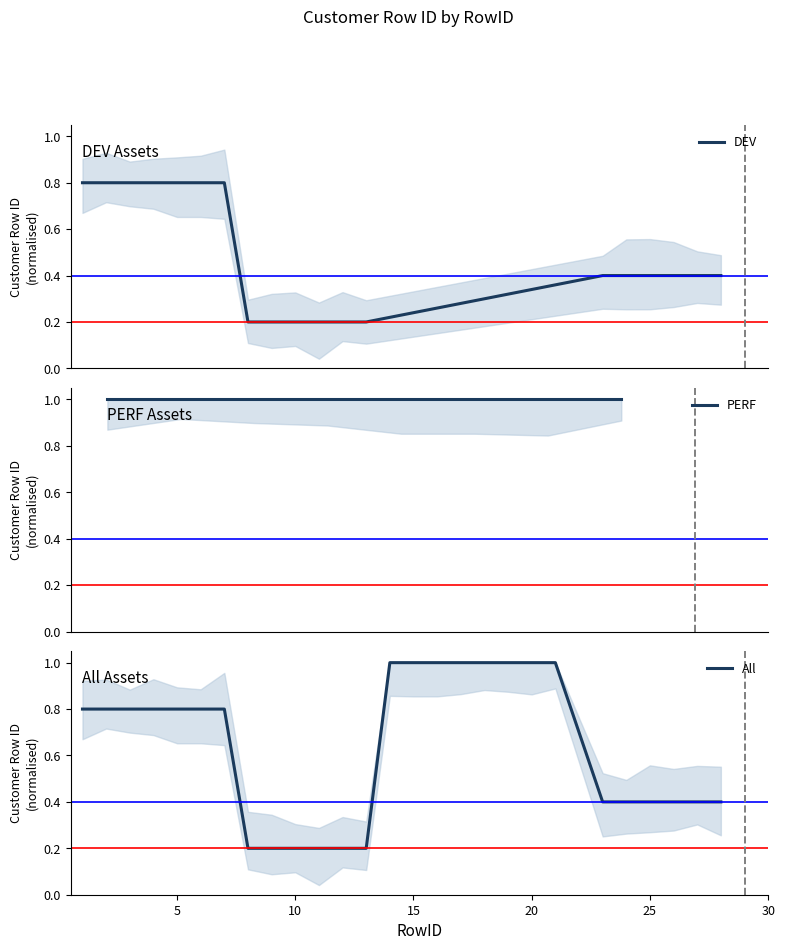

What is the value of the 1st point from the left?

0.8